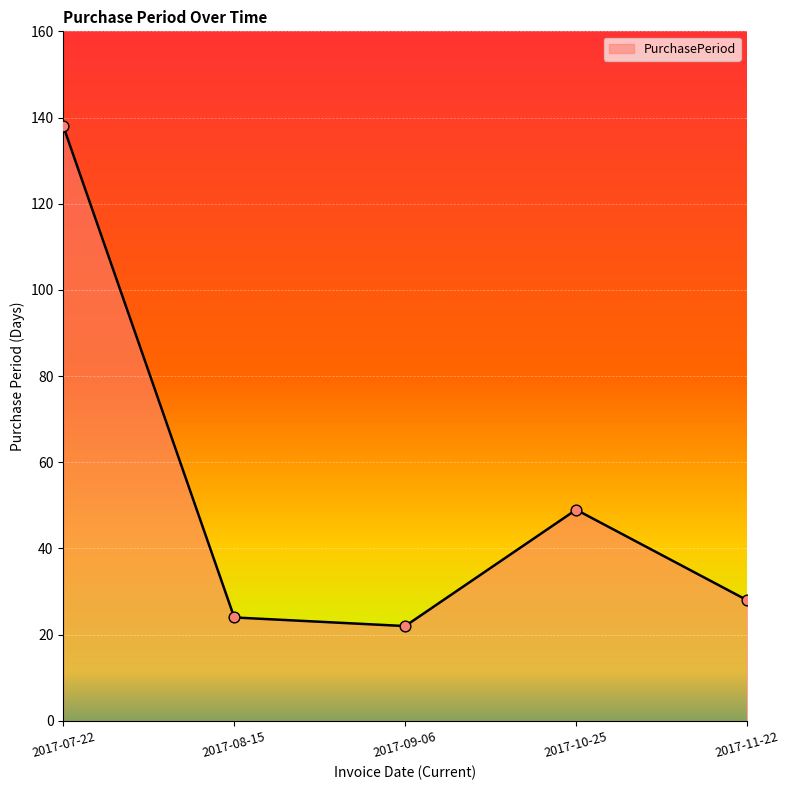

What is the change in value from 2017-07-22 to 2017-09-06?

-116